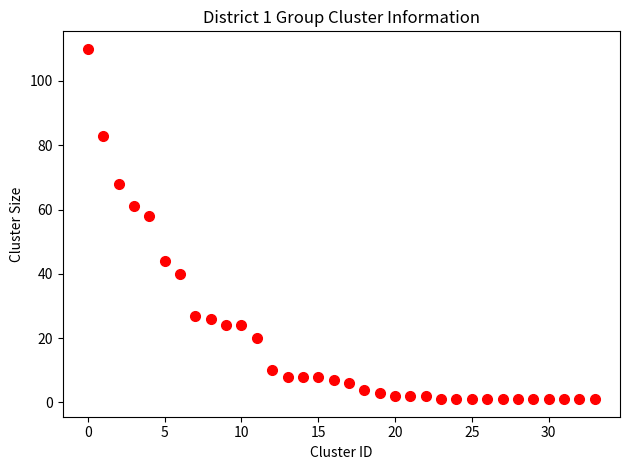

What is the range of Y values (max minus min)?

109